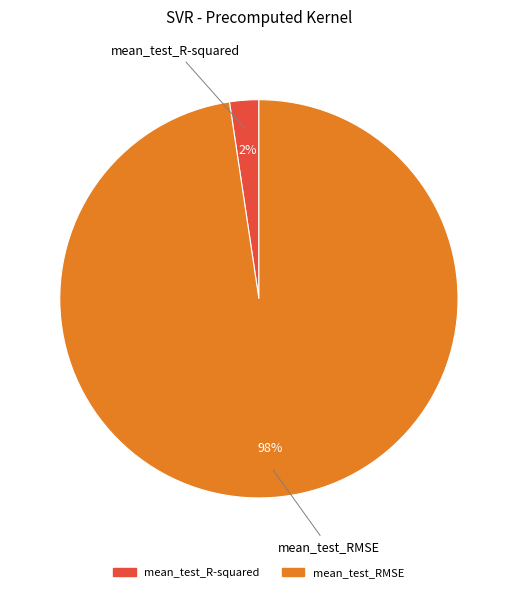

Rank the categories by value from highest to lowest.

mean_test_RMSE, mean_test_R-squared